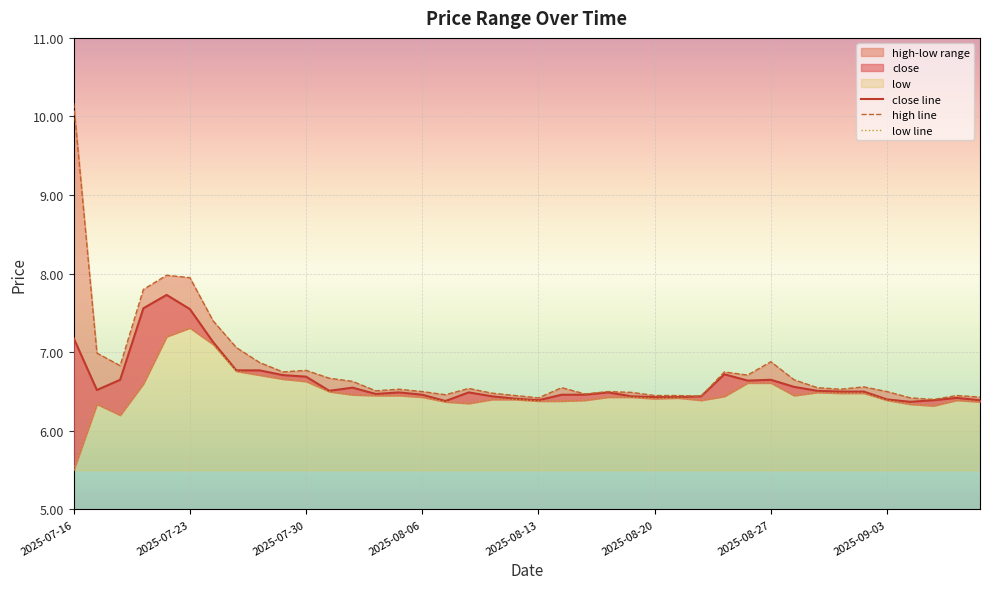

How many data points in low line are less than 6?

1